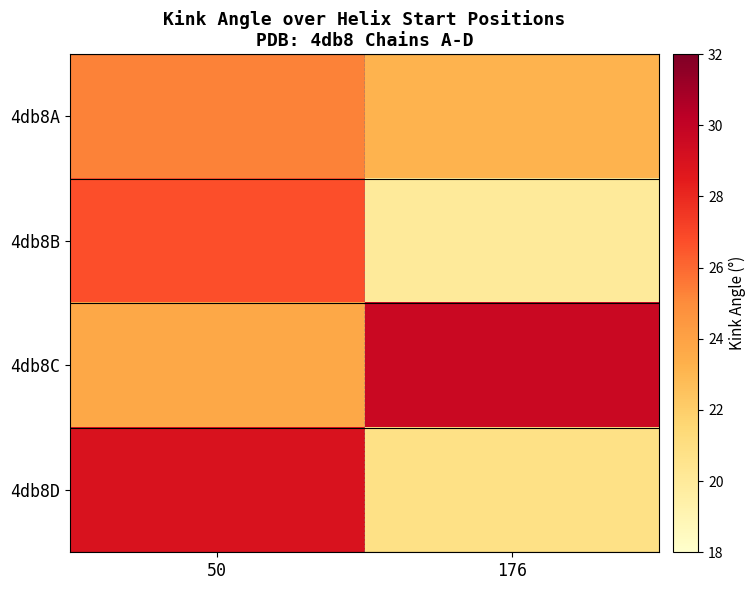

What is the smallest value displayed?

20.0